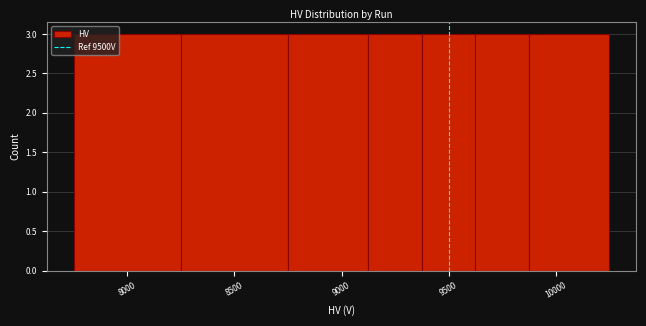

What is the height of the bar covering 8750 to 9125 on the x-axis? Neither the bar edges nor the heights are printed on the chart, so give them approximately, as read against the axes.

3